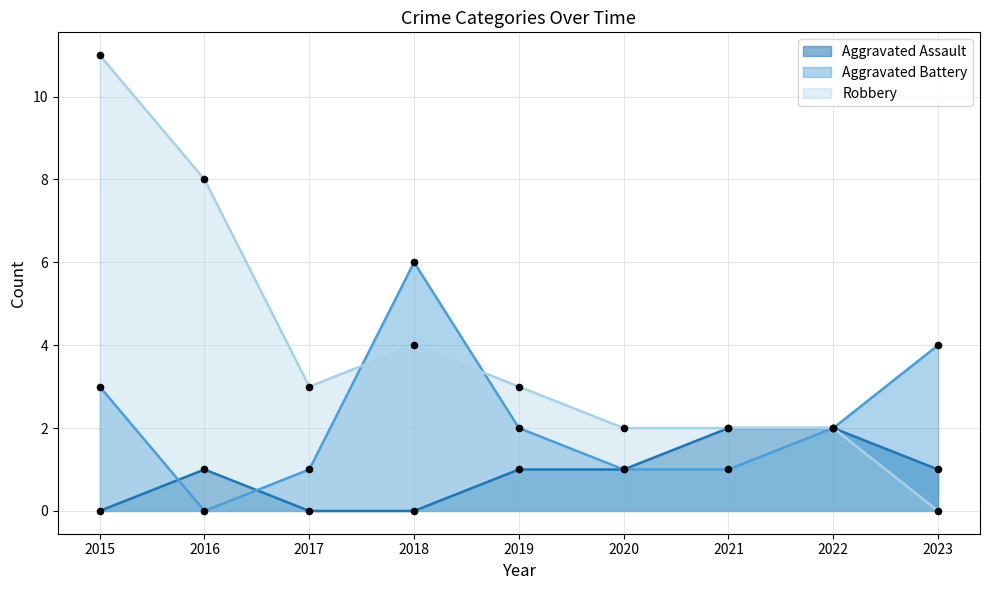

What are all the series names shown in the legend?

Aggravated Assault, Aggravated Battery, Robbery